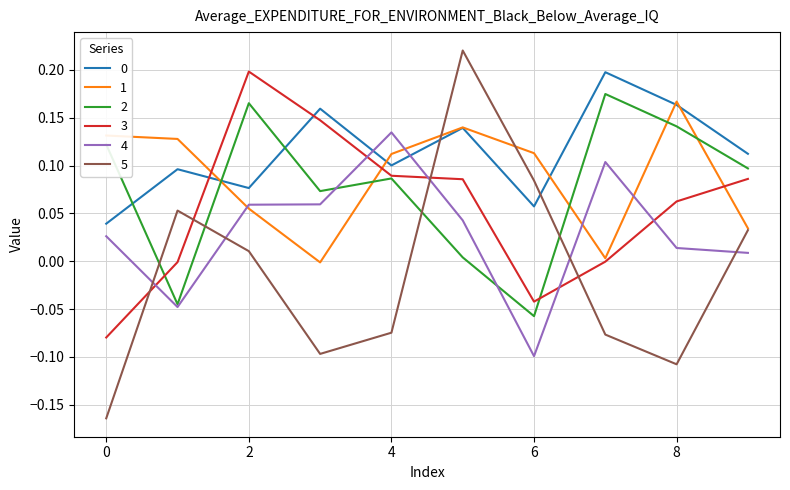

Which series has the widest spread of values?

5